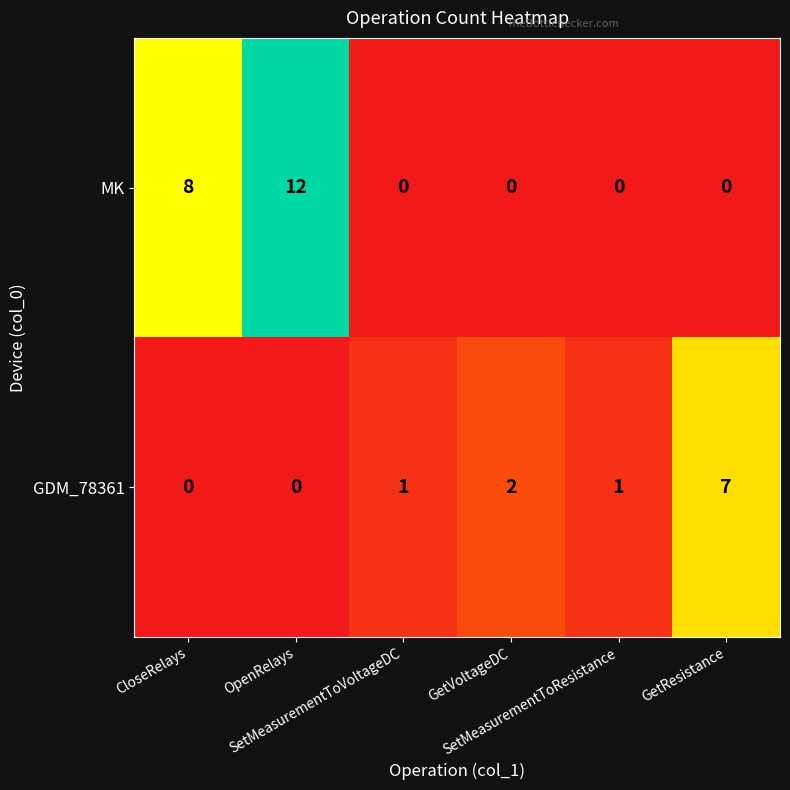

List the series in order of their peak value, lowest first.

GDM_78361, MK